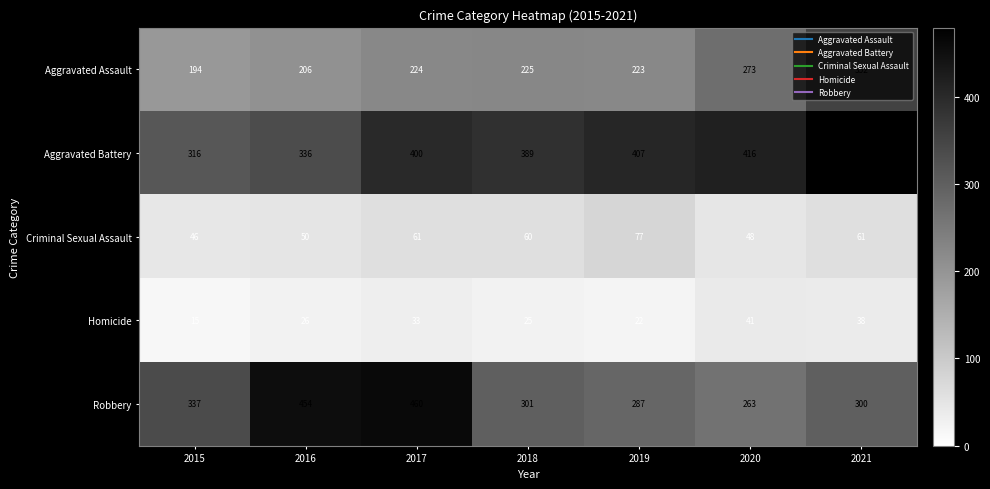

Count the number of categories in the chart.

7